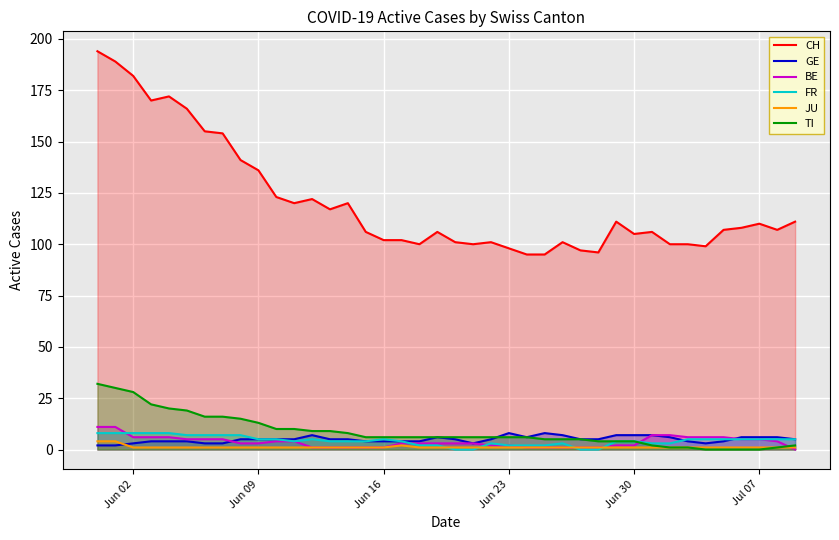

Does the chart display data point markers on the line(s)?

No